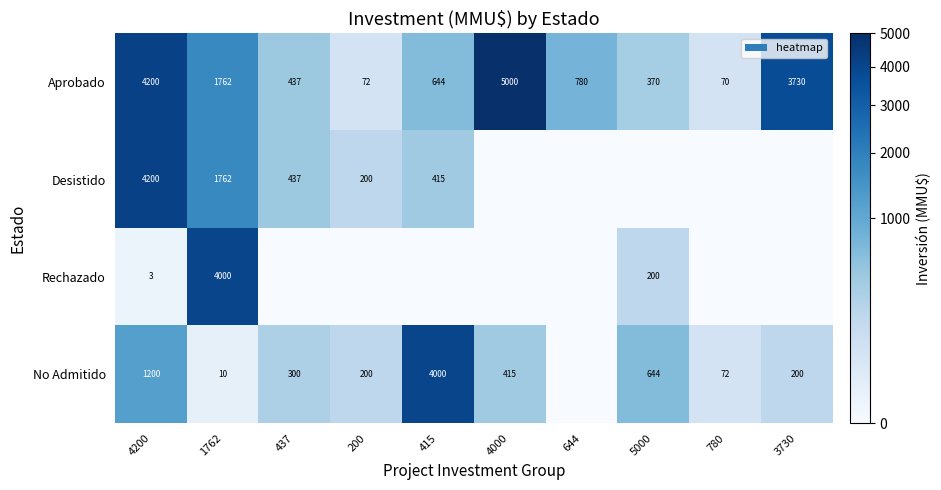

What is the minimum value for Aprobado?

70